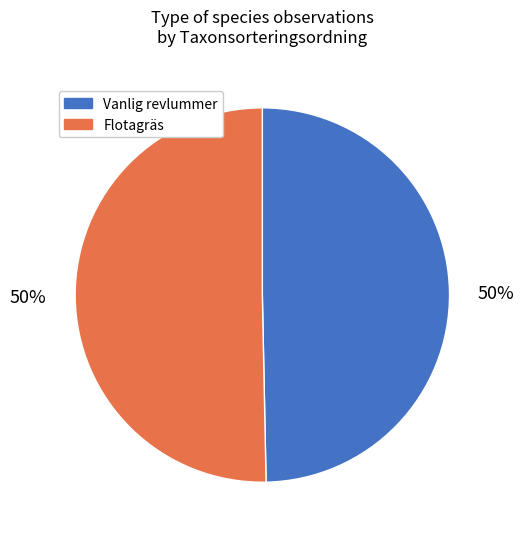

To the nearest percent, what is the average slice percentage?

50%